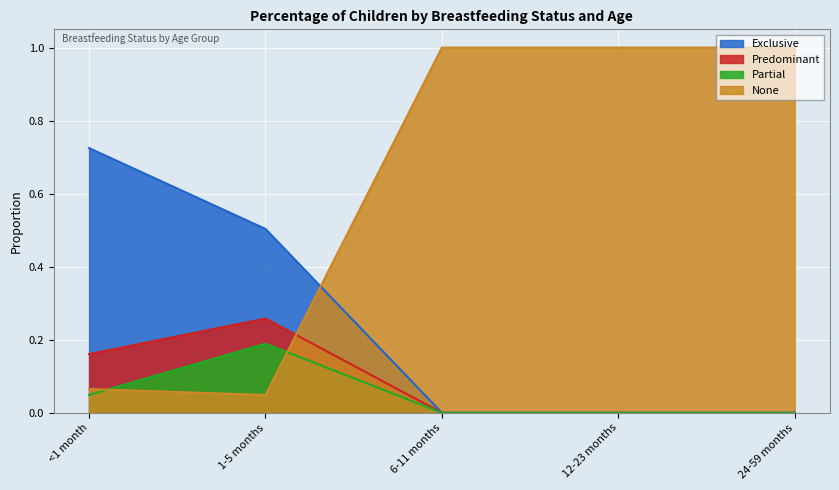

What is the sum of all Exclusive values?

1.2